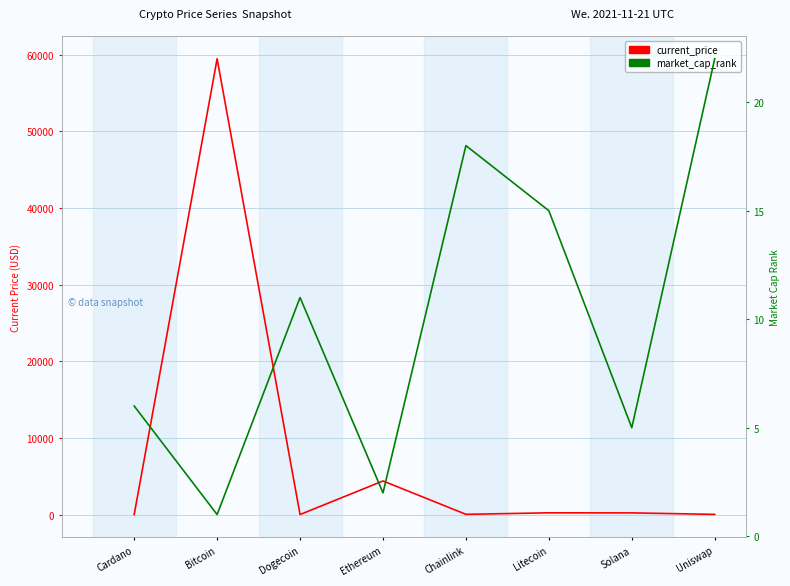

Between which two adjacent categories do current_price and market_cap_rank first intersect?

Cardano and Bitcoin